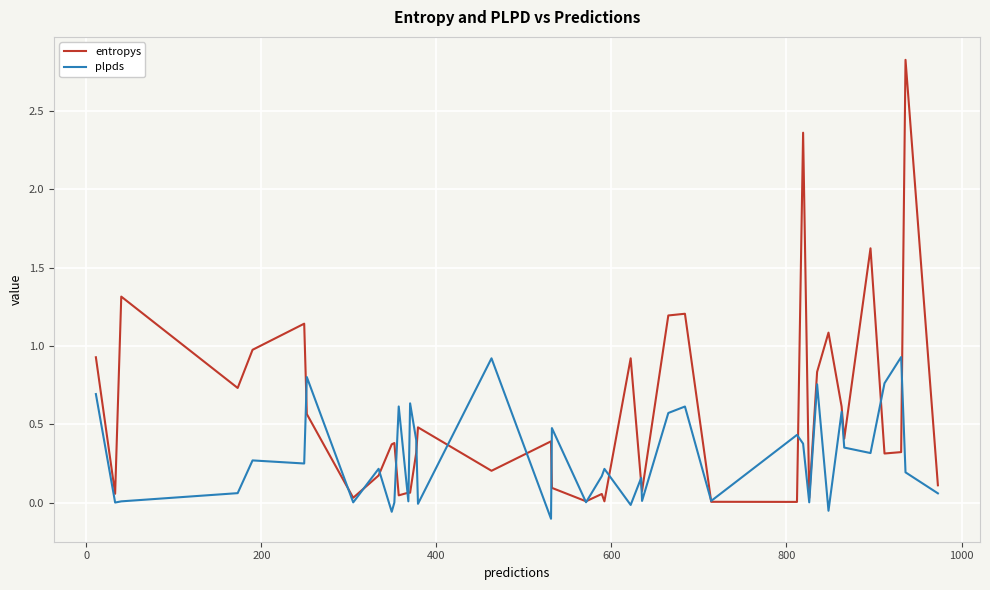

True or false: plpds has more than 1 points higher than both neighbors.

True